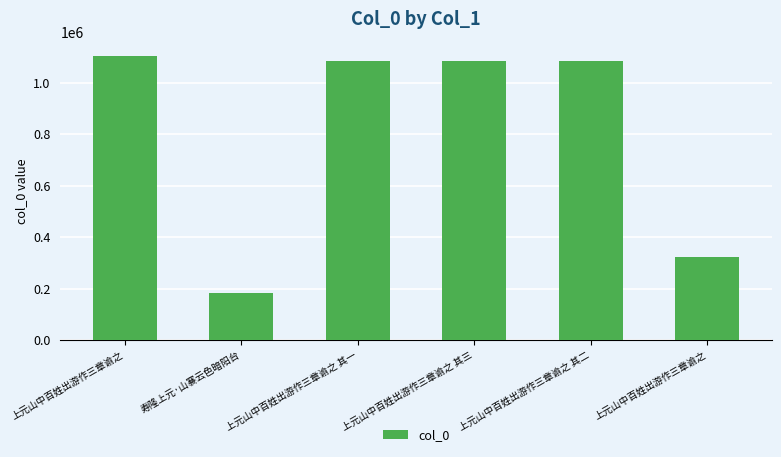

True or false: the data shows 566646 at 上元山中百姓出游作三章谕之 其一.

False